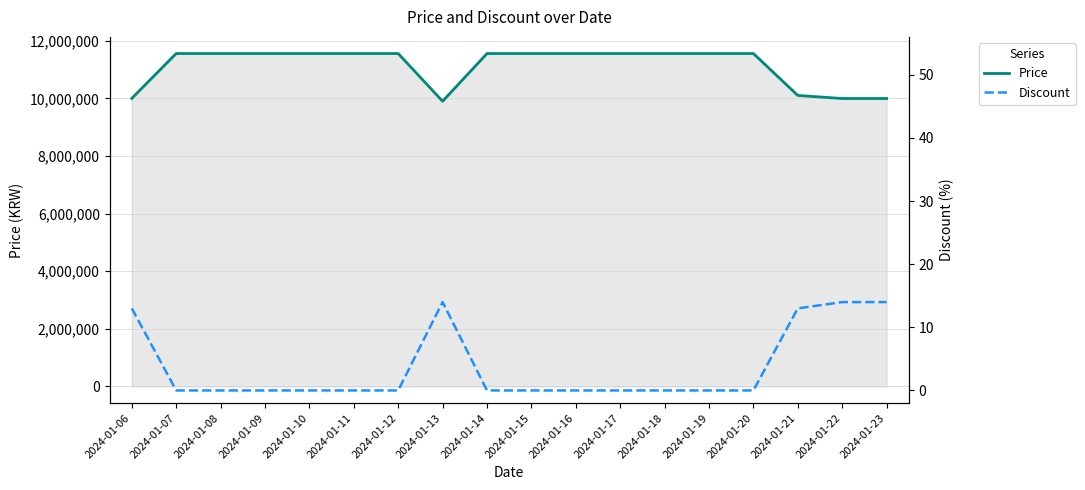

What are all the series names shown in the legend?

Price, Discount